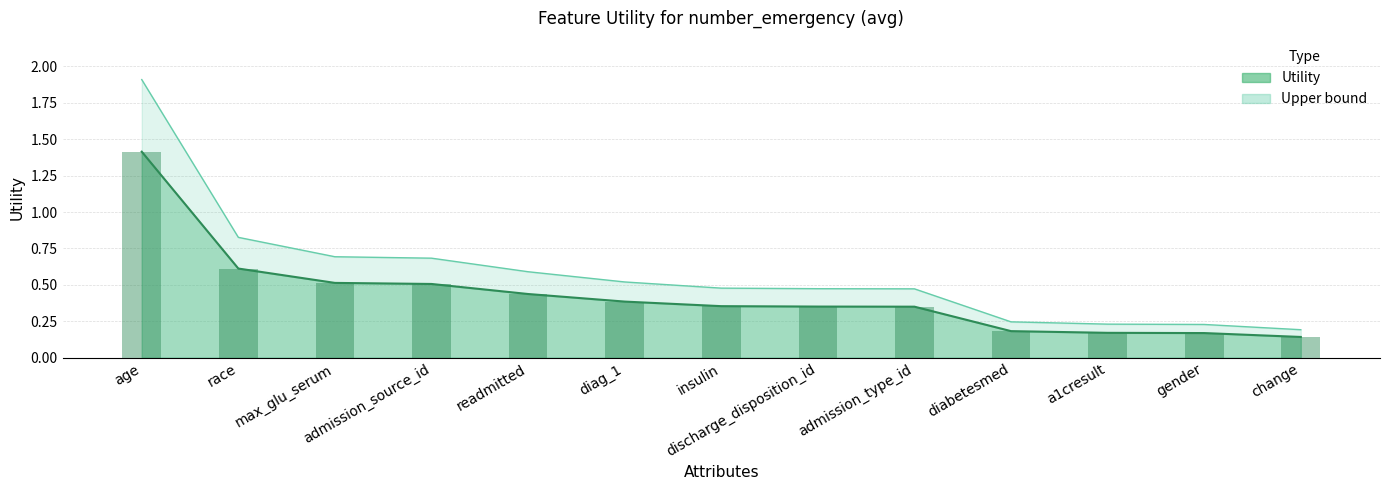

Which has a higher value, readmitted or discharge_disposition_id?

readmitted